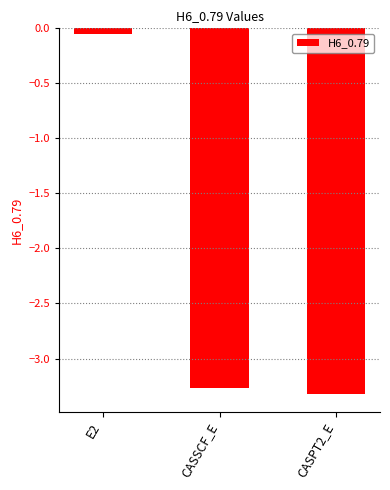

What is the minimum value shown in the chart?

-3.3